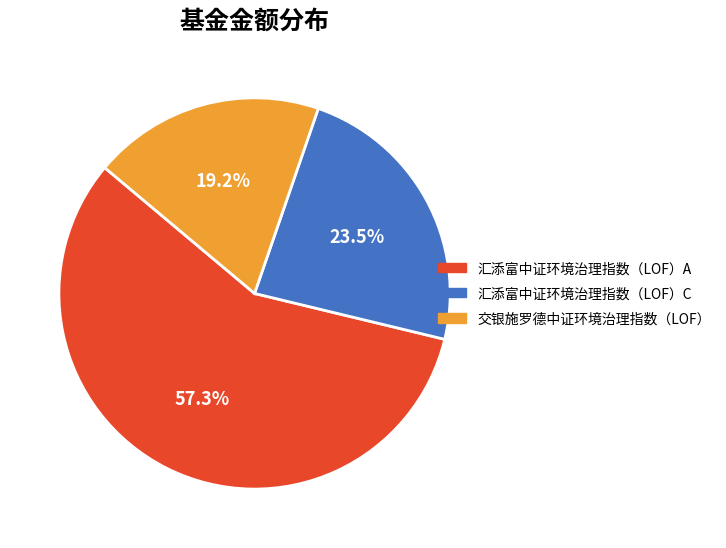

How many segments does this pie chart have?

3